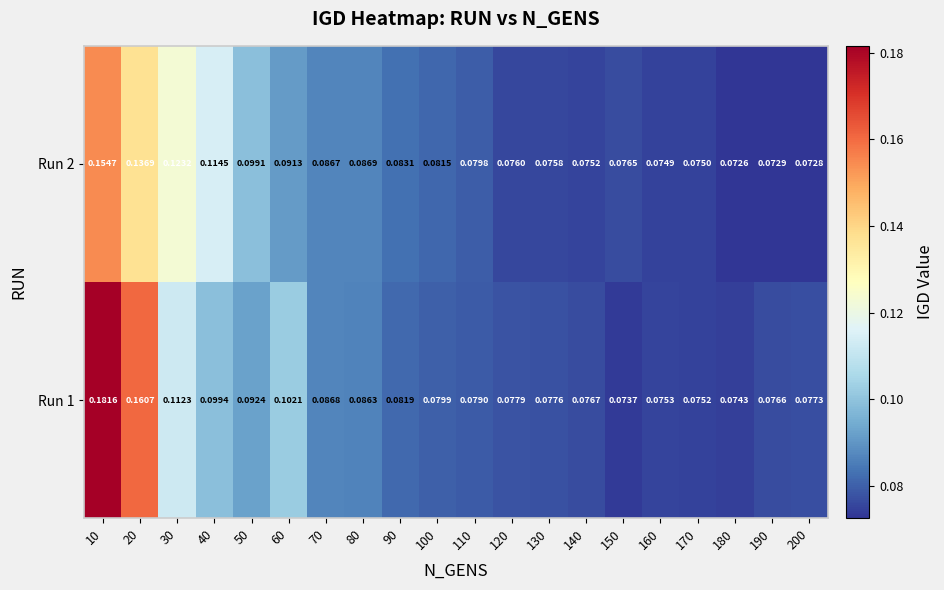

Is the value of Run 1 at 50 greater than the value of Run 2 at 60?

Yes